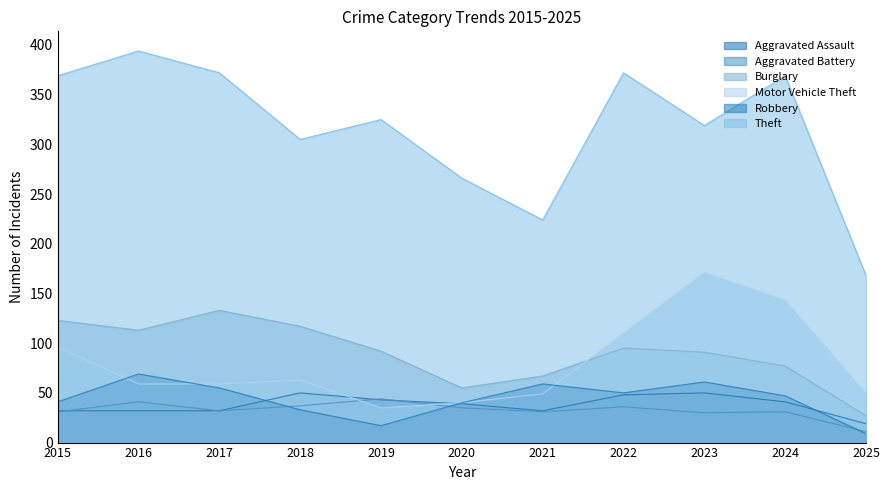

What is the value of the Robbery point at the 6th from the left?

40